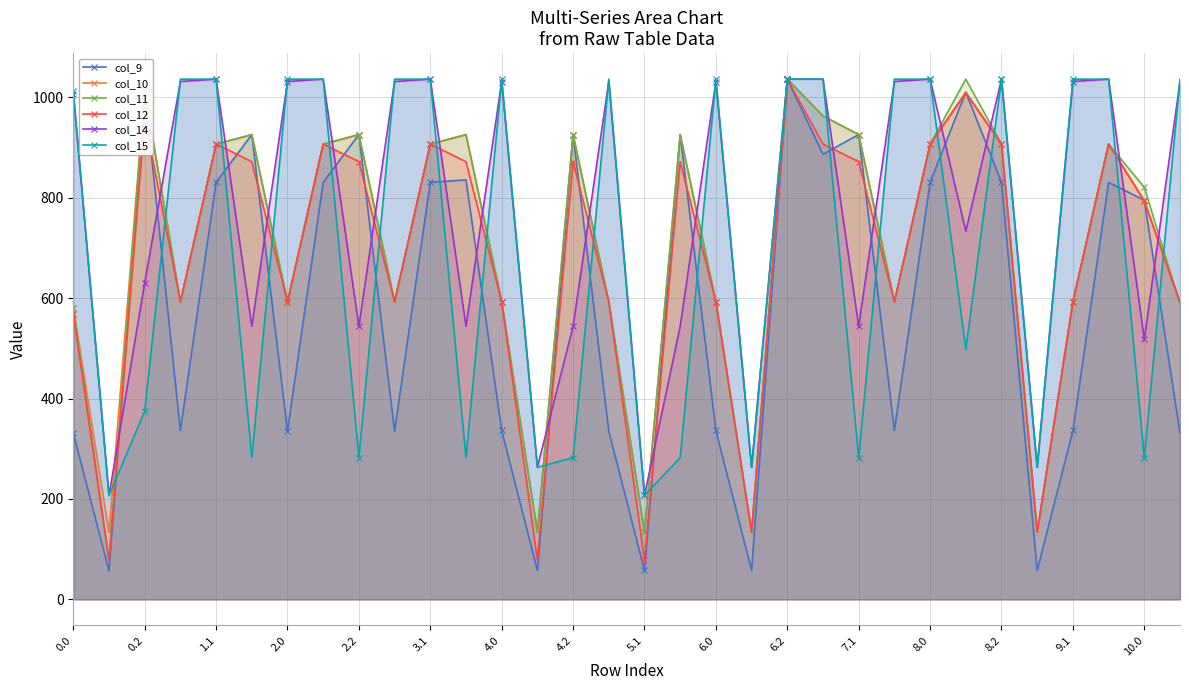

How many interior local valleys does the col_9 series have?

10